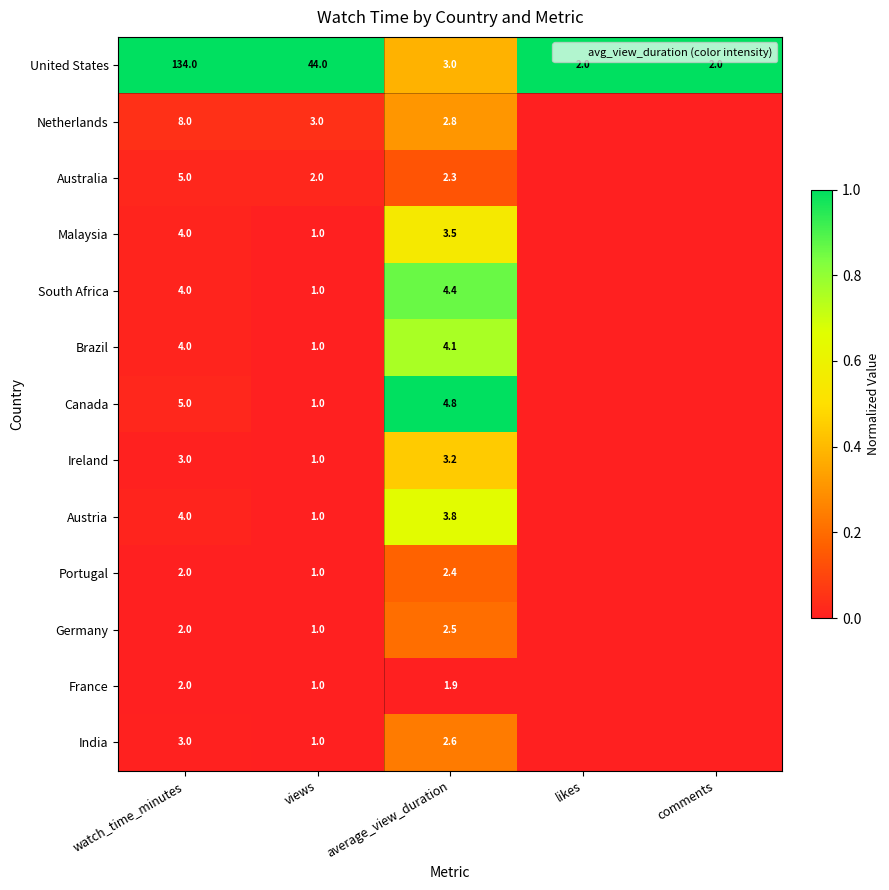

Is the value of Austria at watch_time_minutes greater than the value of France at views?

Yes